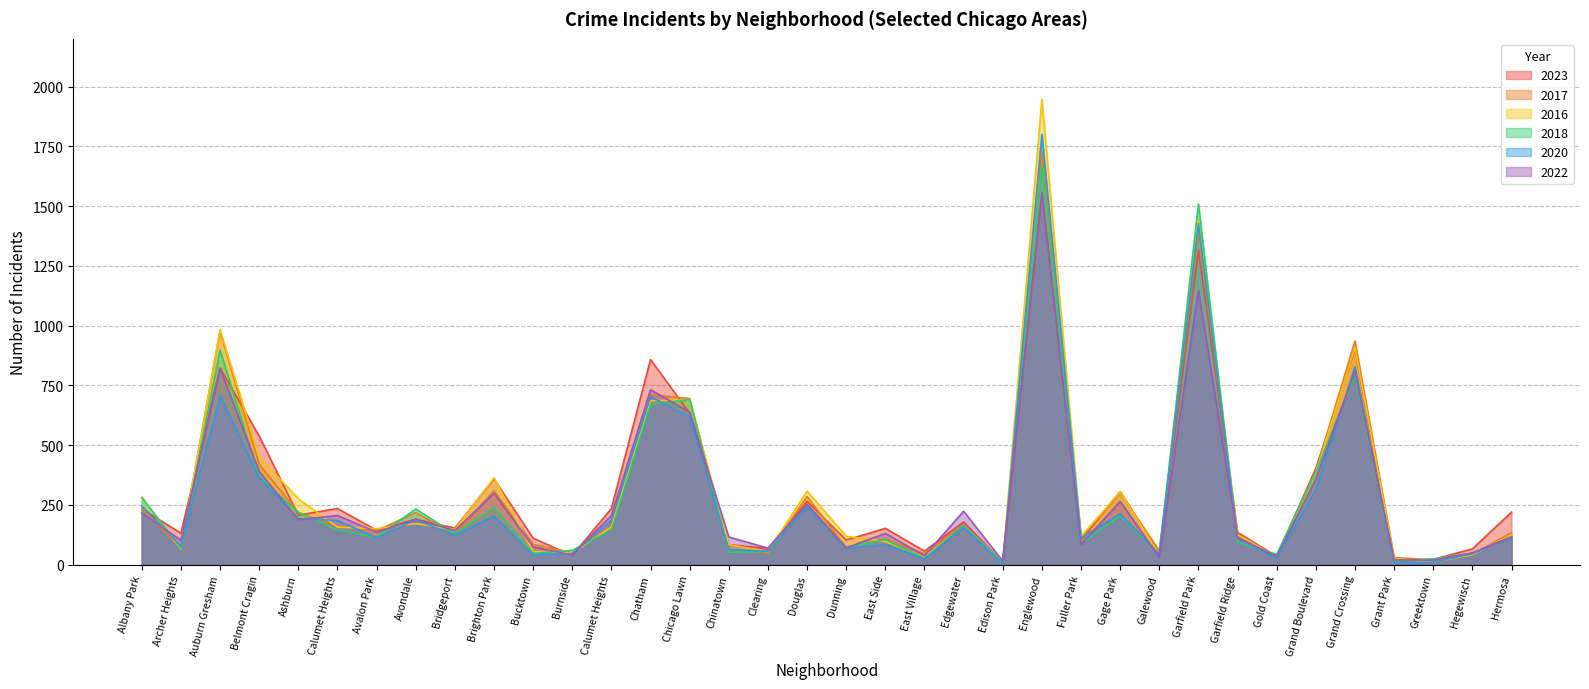

How many interior local peaks does the 2016 series have?

10